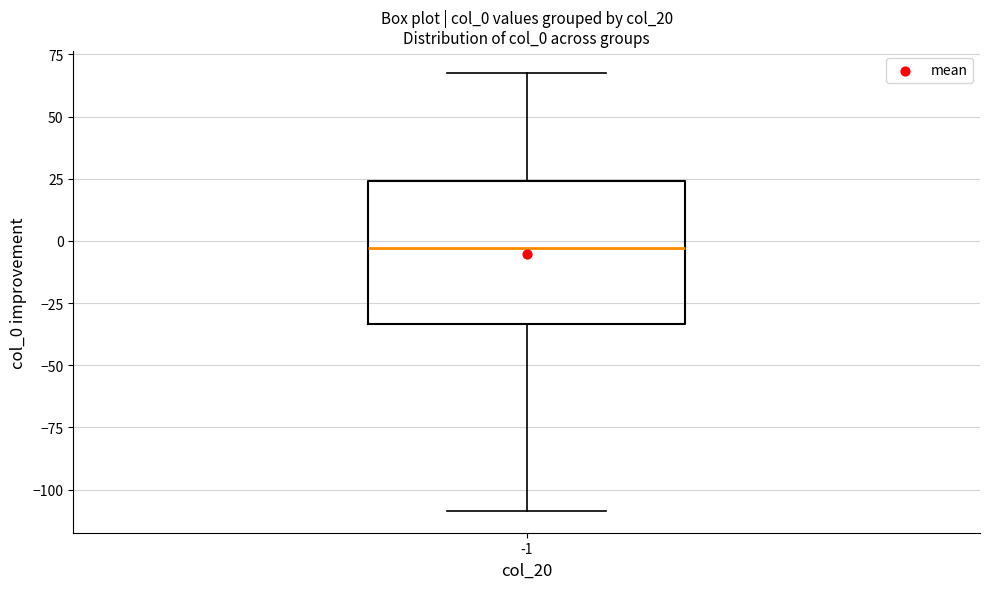

Read this box plot against the y-axis: the position of the median line, the range covered by the box, and the ends of both whiskers. The values are not printed on the chart, so give them approximately, as read against the axis.

median -5, box -35 to 25, whiskers -110 to 70